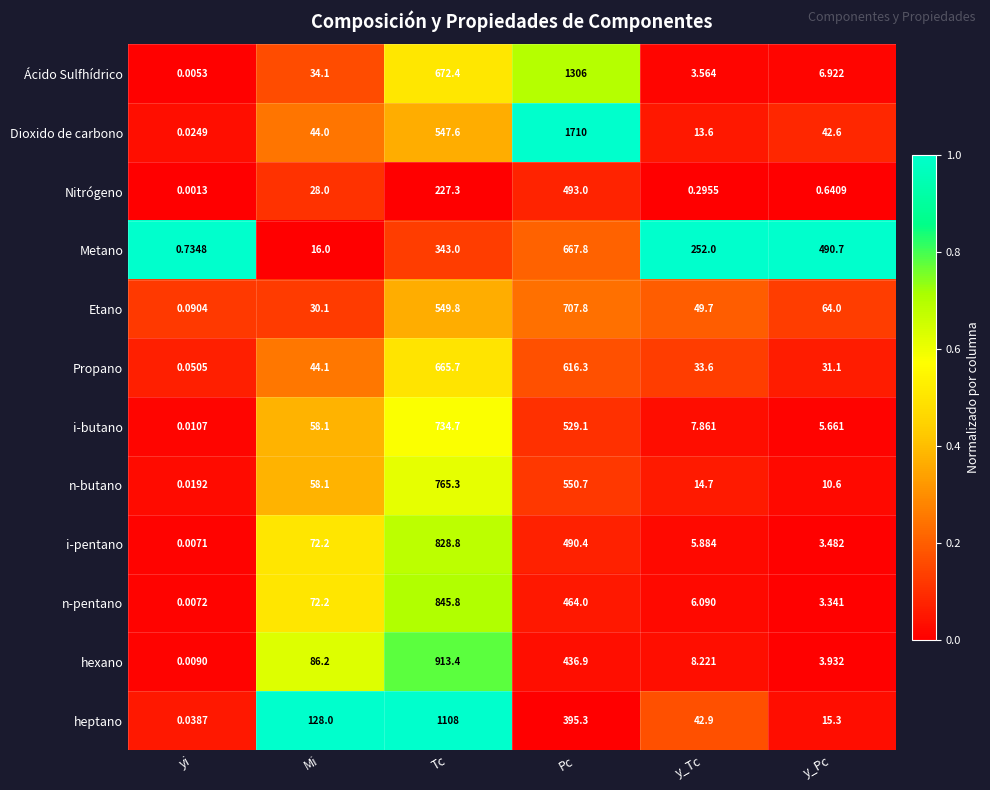

Is the value of hexano at Tc greater than the value of i-butano at Mi?

Yes